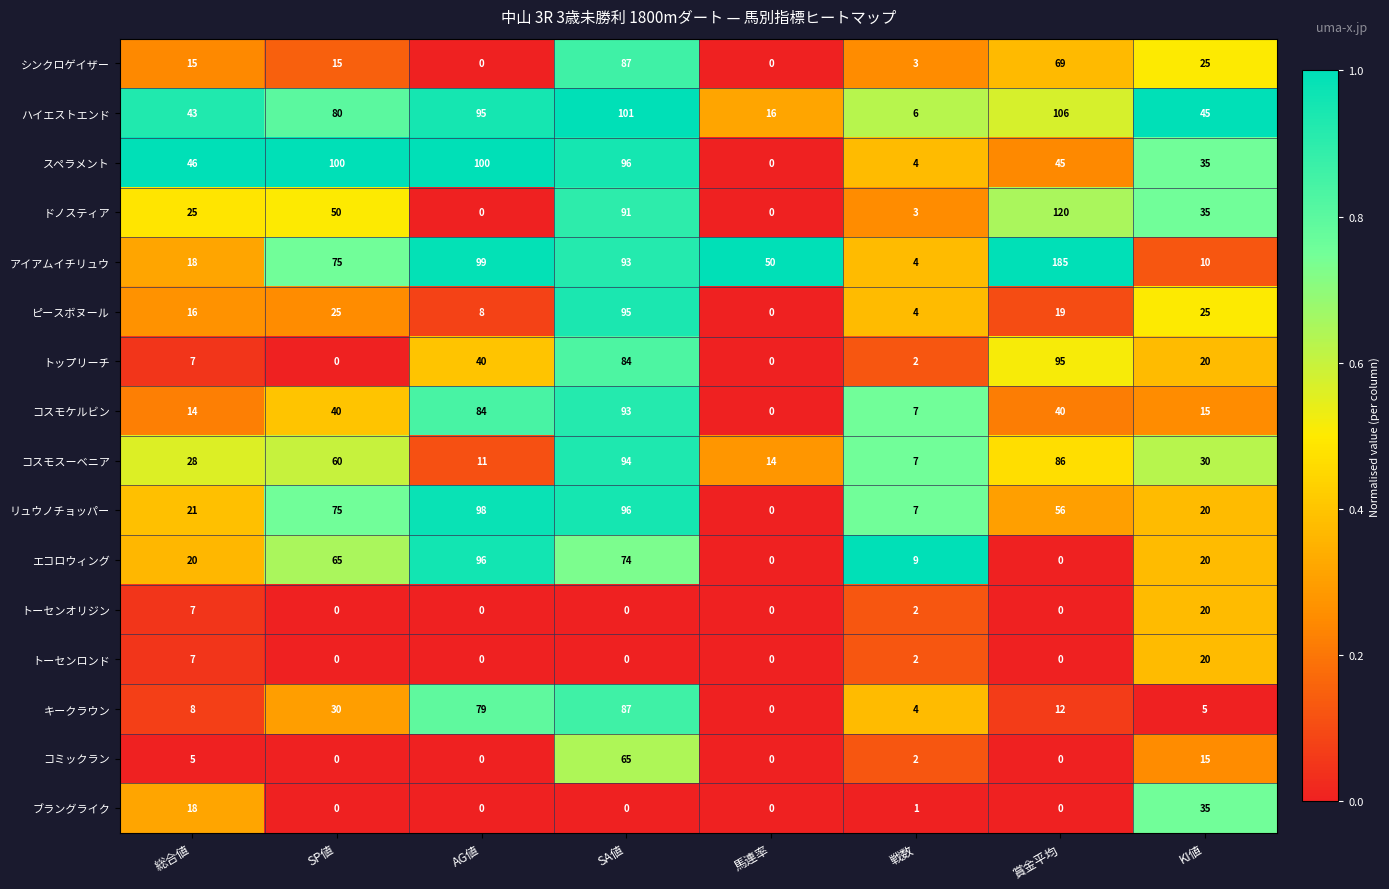

What is the sum of all エコロウィング values?

284